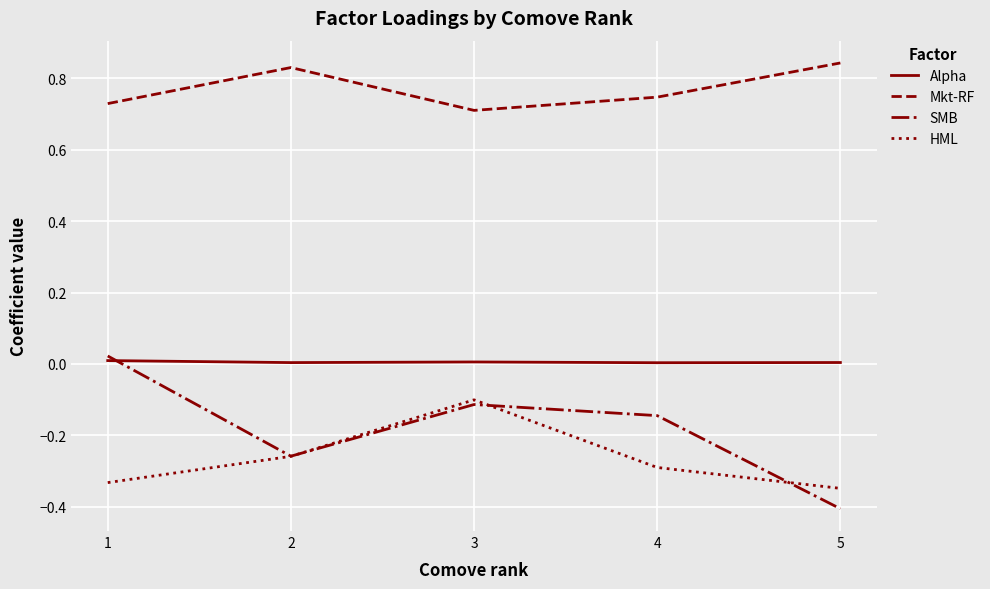

Is the value of HML at 3 greater than the value of Mkt-RF at 1?

No